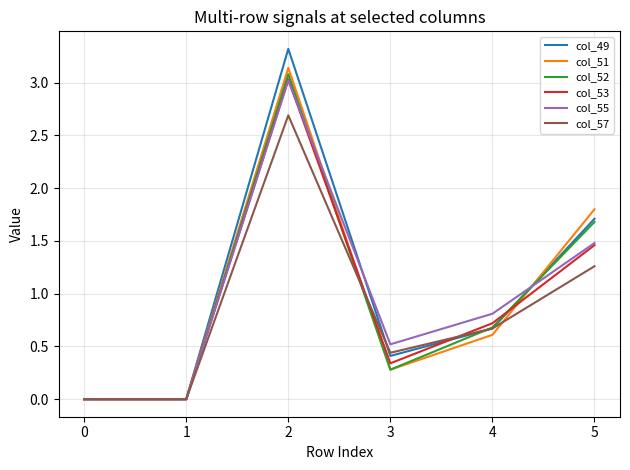

Count the number of data series in this chart.

6